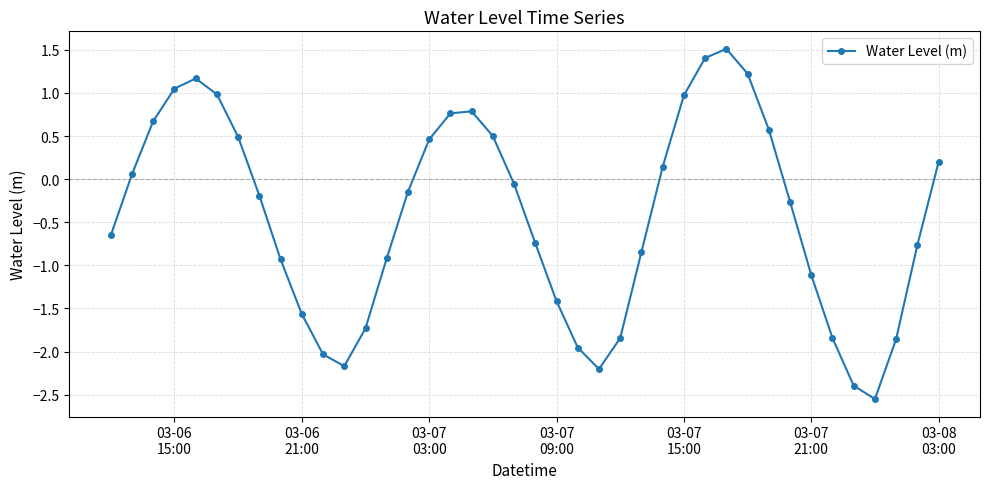

Count the number of categories in the chart.

40